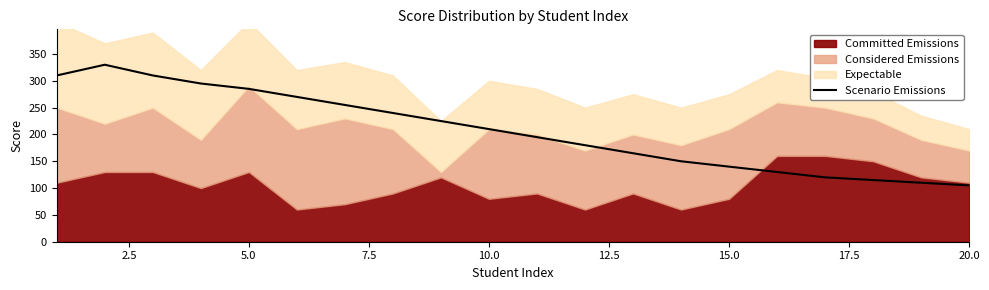

What is the lowest value of the Scenario Emissions series?

105